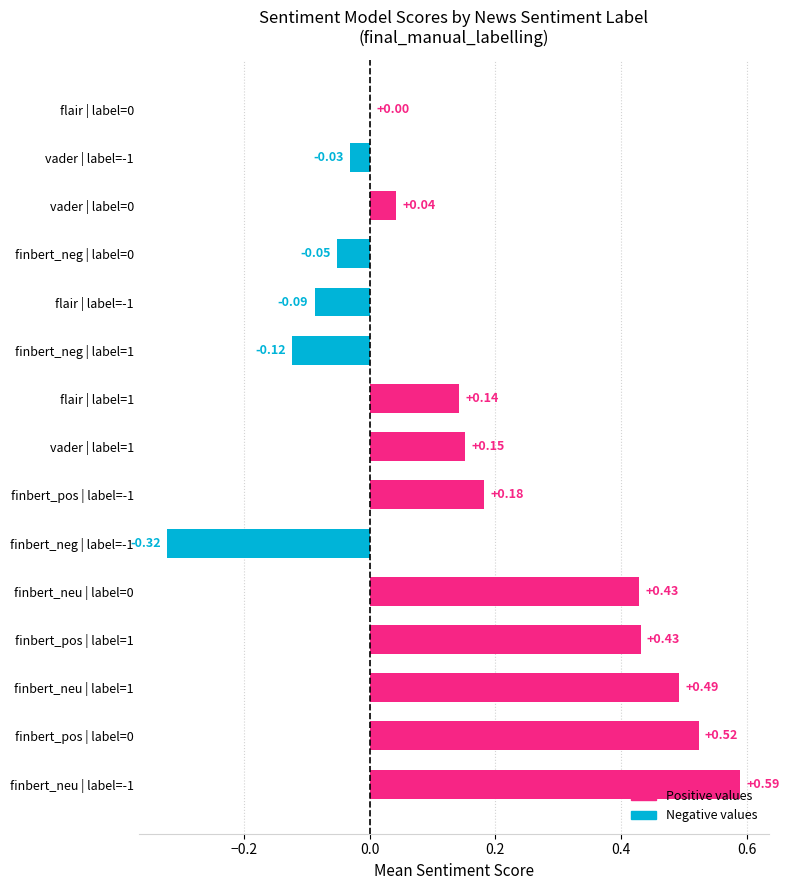

Between flair | label=0 and finbert_neu | label=1, which is larger?

finbert_neu | label=1